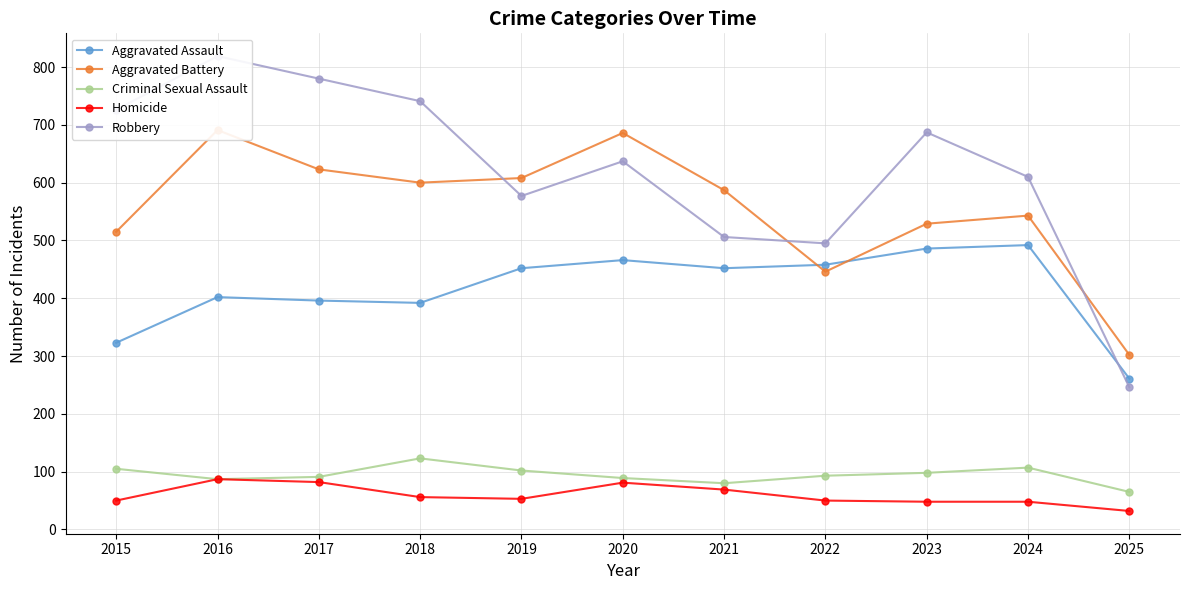

Which series has the largest total across all categories?

Robbery